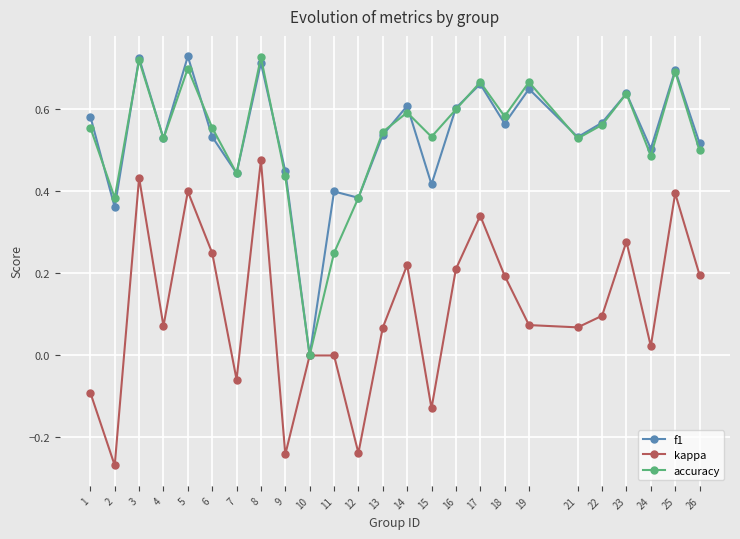

At which category does f1 reach its first local valley?

2